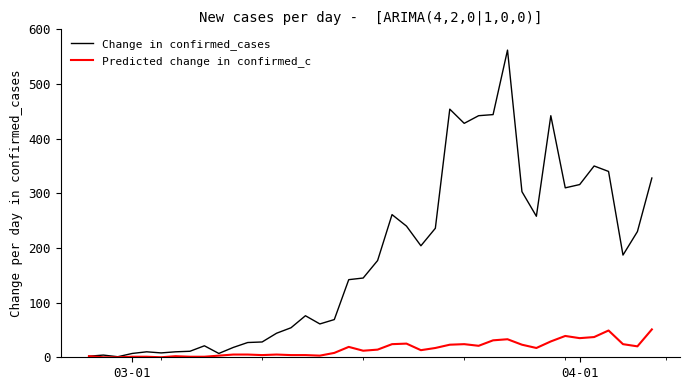

Which series has the largest total across all categories?

Change in confirmed_cases